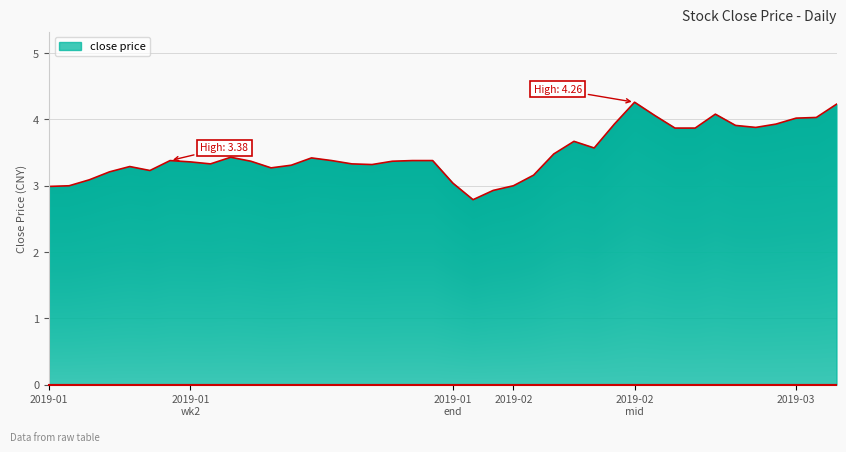

Does the chart have visible grid lines?

Yes